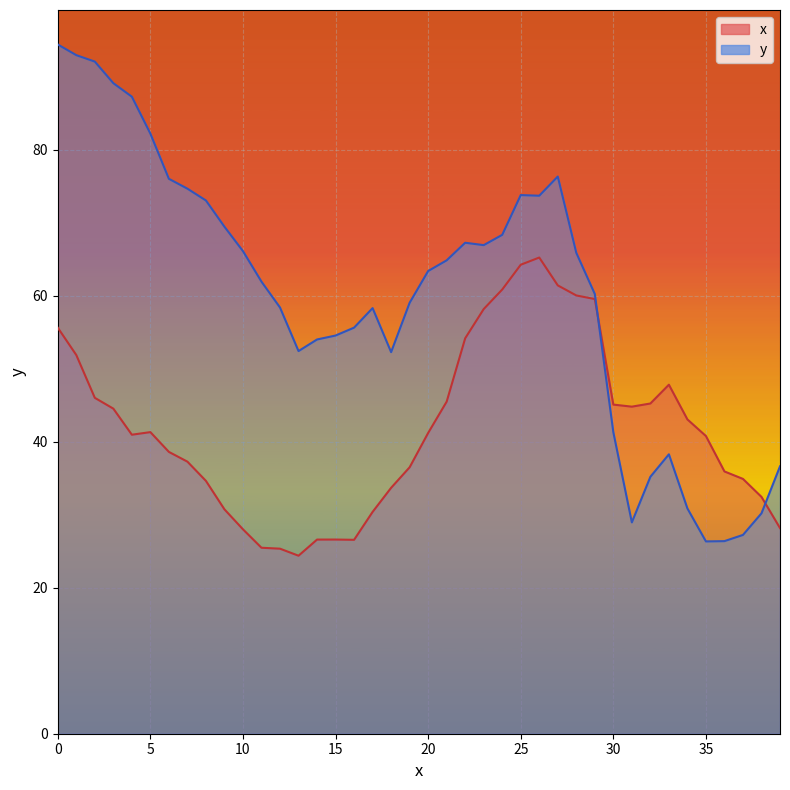

What is the difference between the maximum and second lowest values in the x series?

39.9